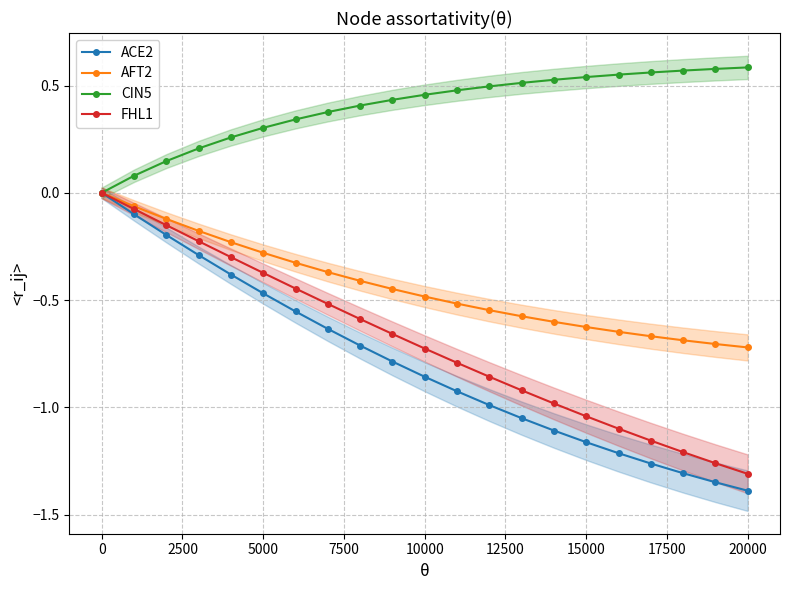

How many values in CIN5 are above zero?

20